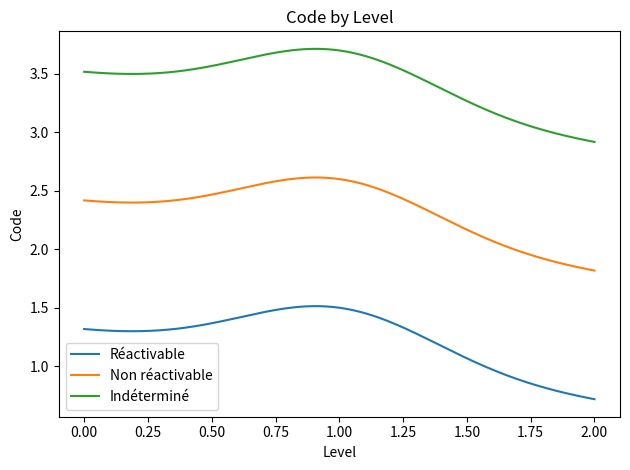

True or false: Indéterminé and Réactivable cross at least once.

False